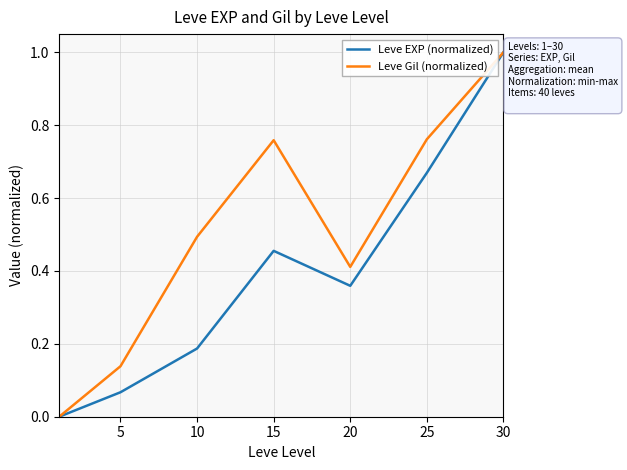

Rank the series by their average value, from highest to lowest.

Leve Gil (normalized), Leve EXP (normalized)